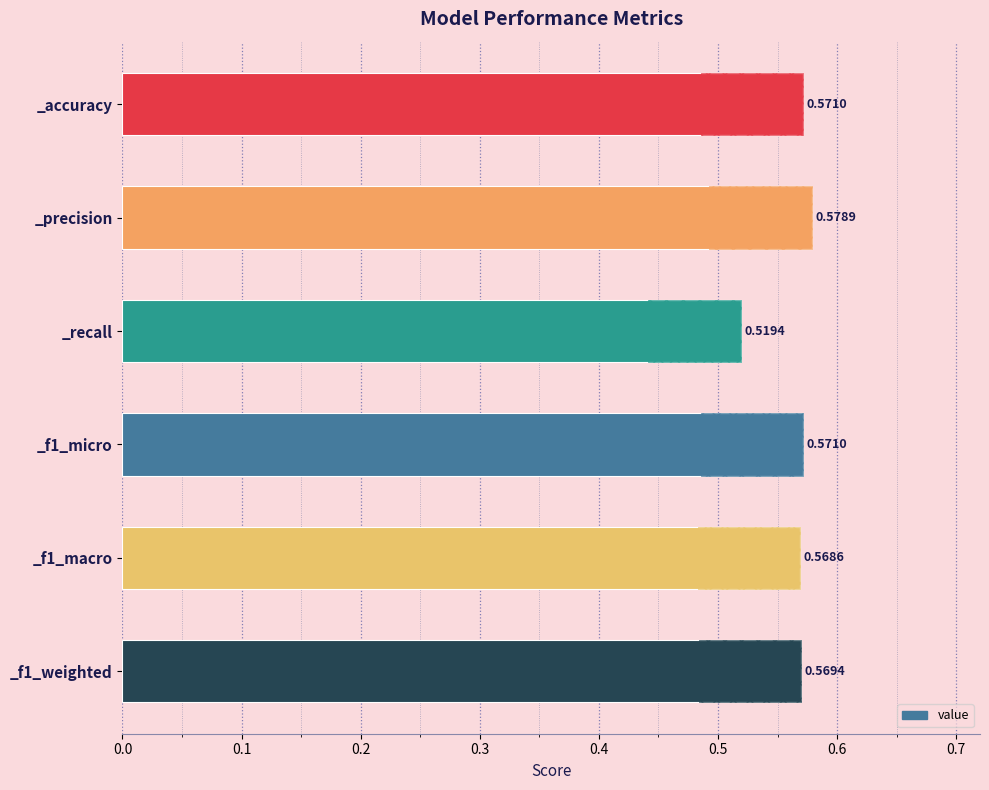

What is the difference between the maximum and minimum values?

0.1